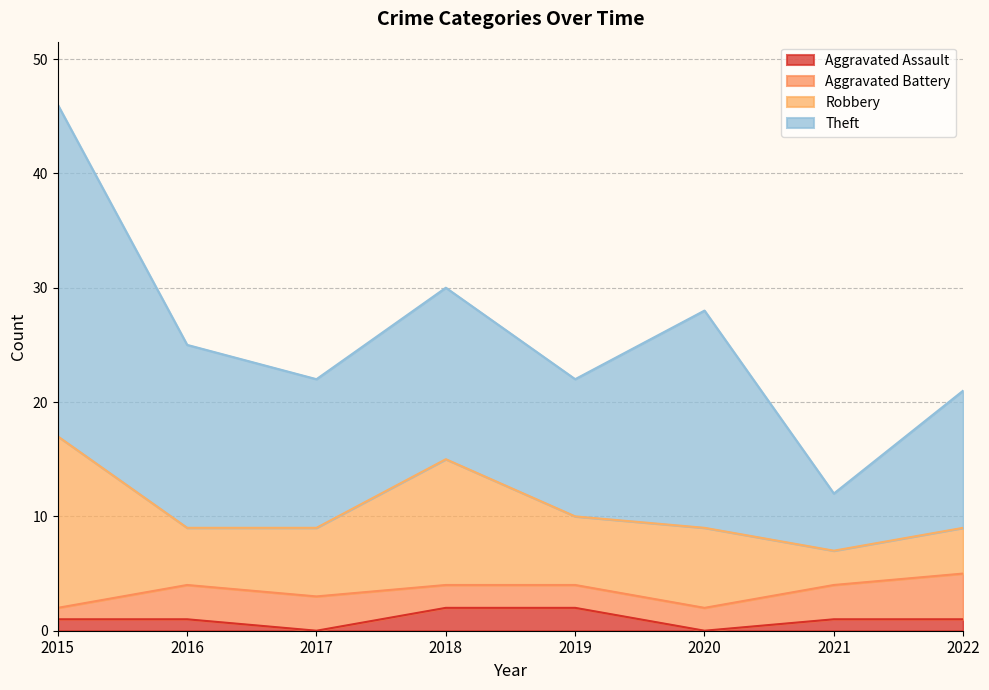

Which category has the highest value across all series?

2015